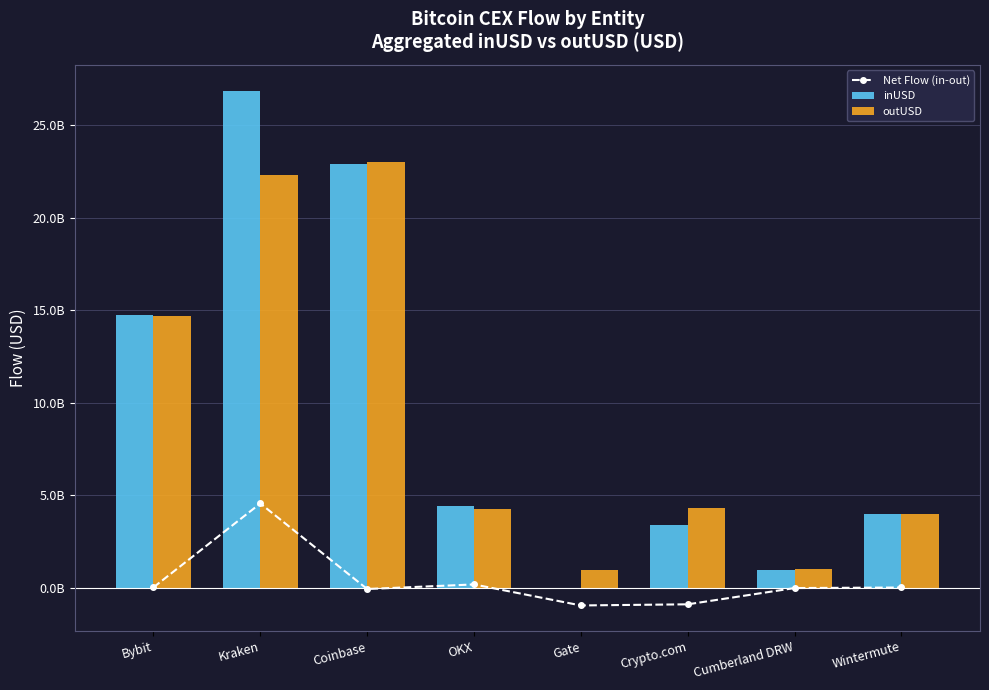

Rank the series at Wintermute from lowest to highest value.

Net Flow (in-out), outUSD, inUSD